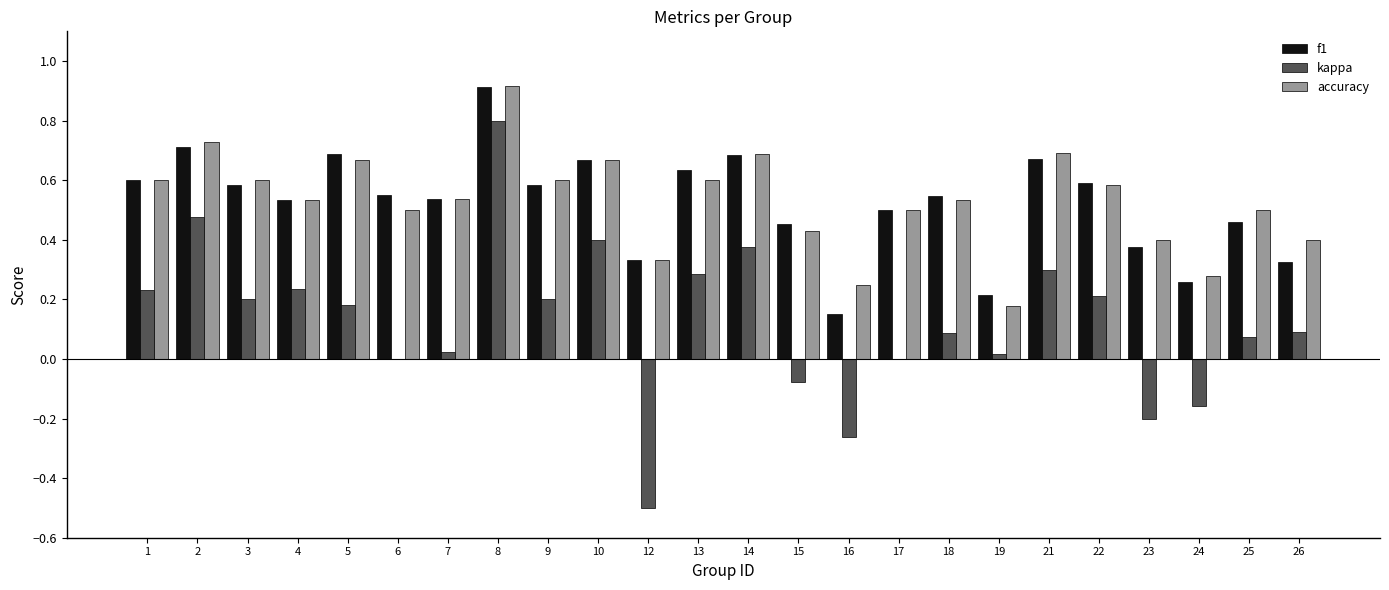

What is the sum of the accuracy values at 2 and 6?

1.2